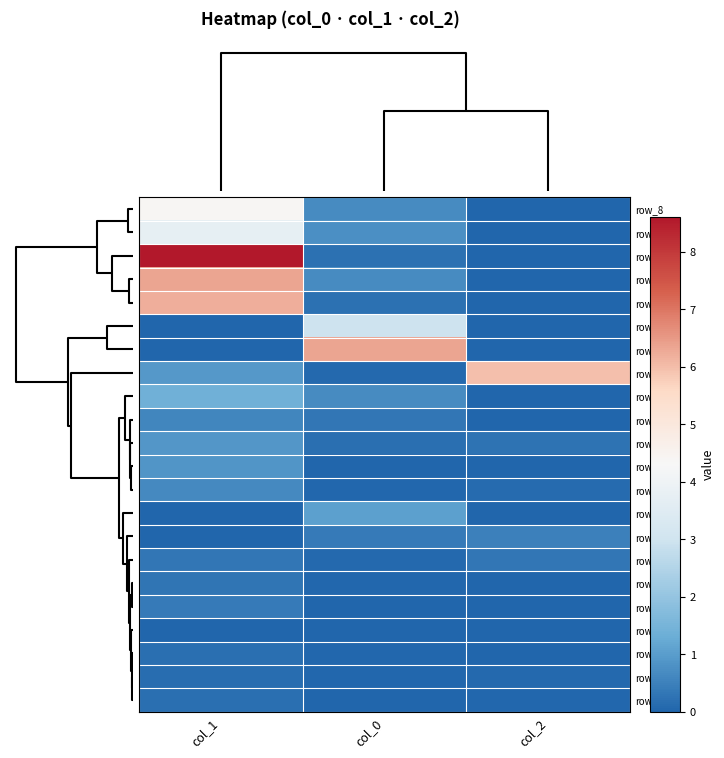

At how many categories does at least one series exceed 3?

3